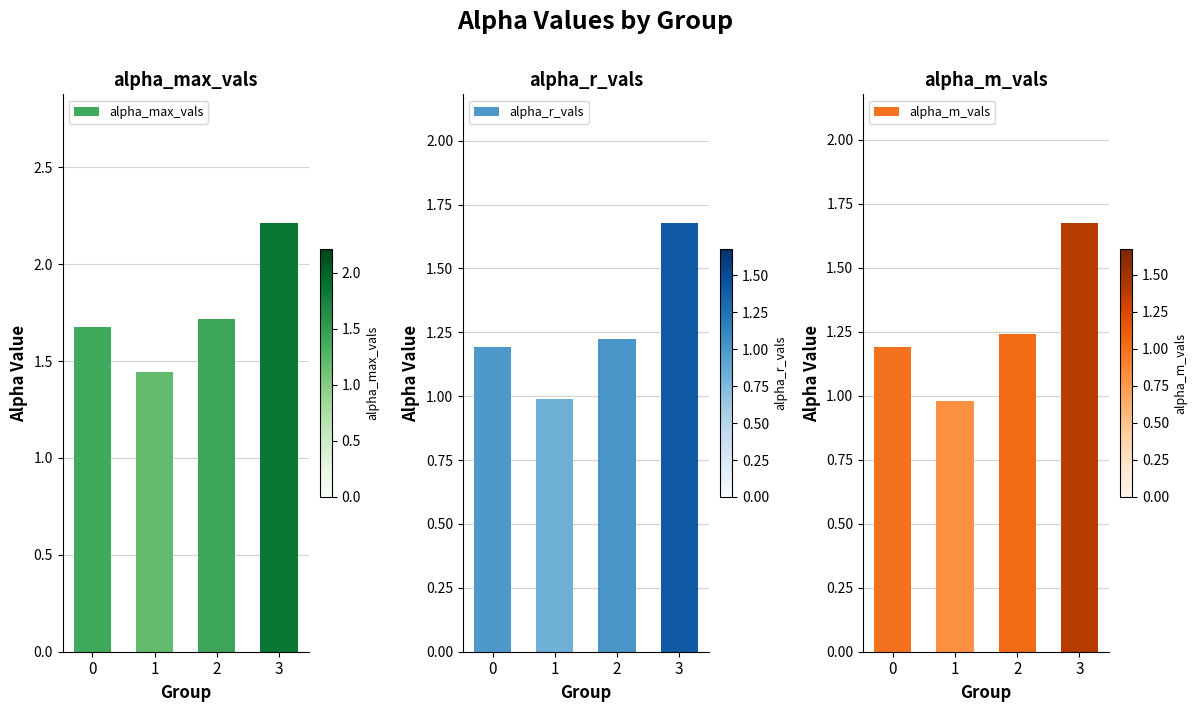

True or false: alpha_r_vals has a value of 1.7 at 3.

True